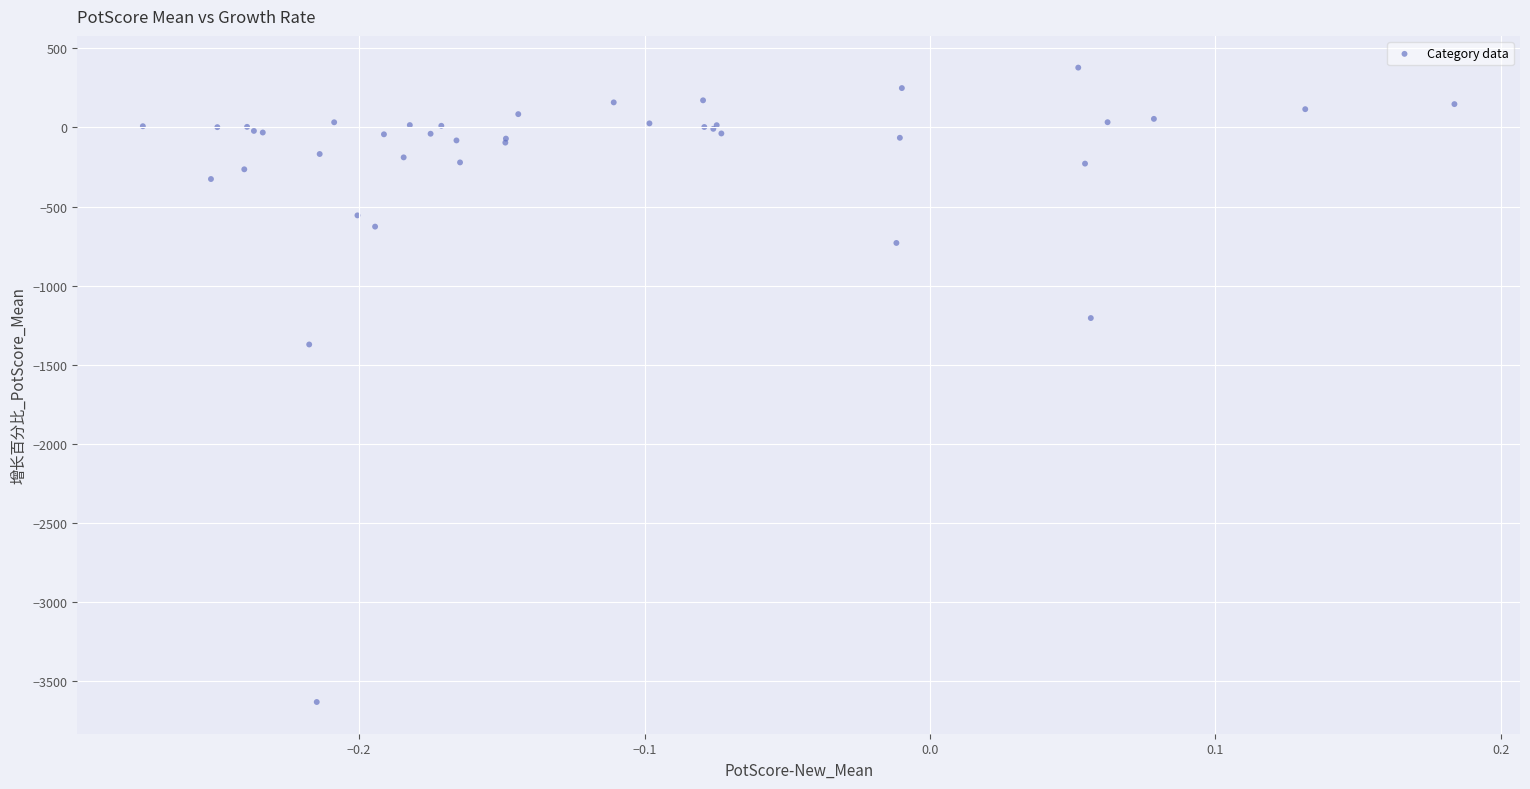

What Y value in the scatter plot is closest to -1626?

-1372.1